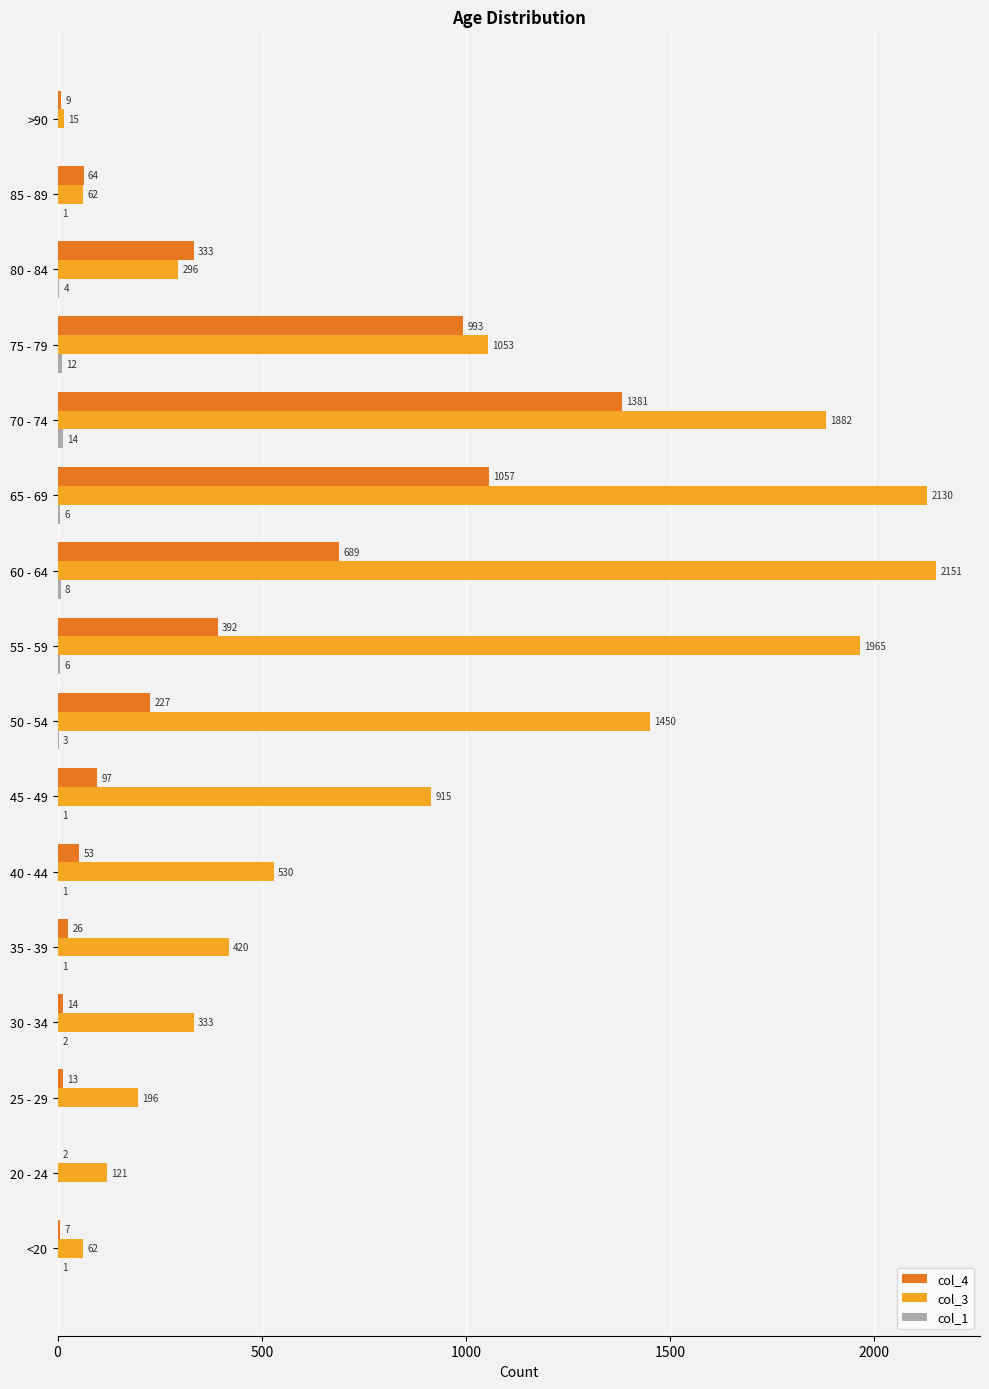

What is the sum of the col_4 values at 60 - 64 and 55 - 59?

1081